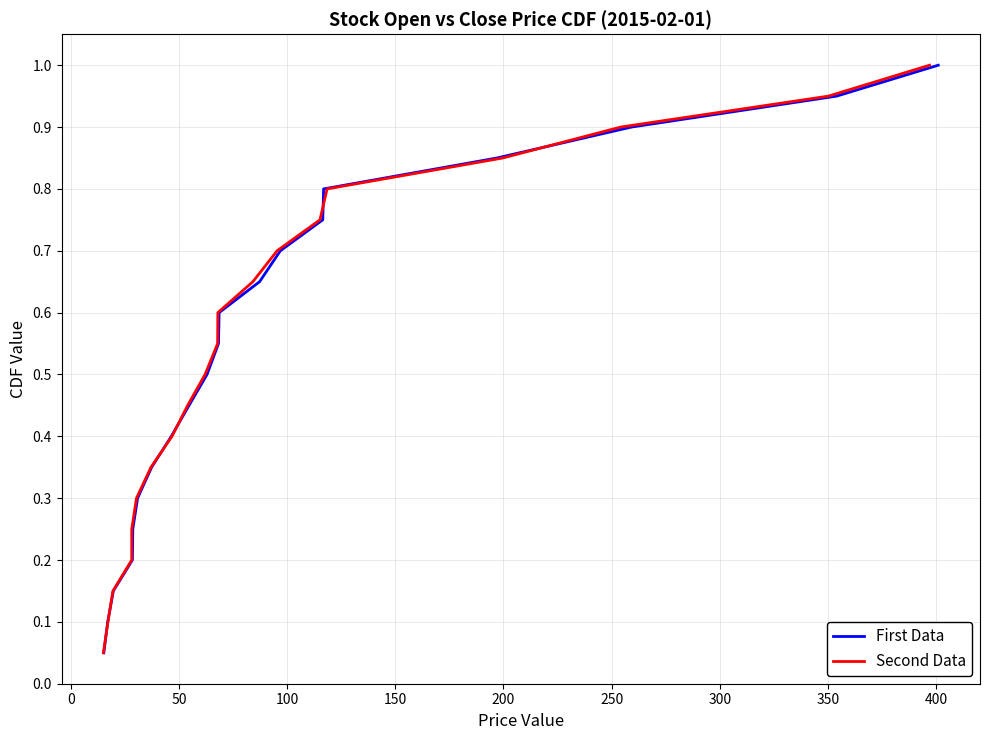

How many categories are shown in the chart?

20